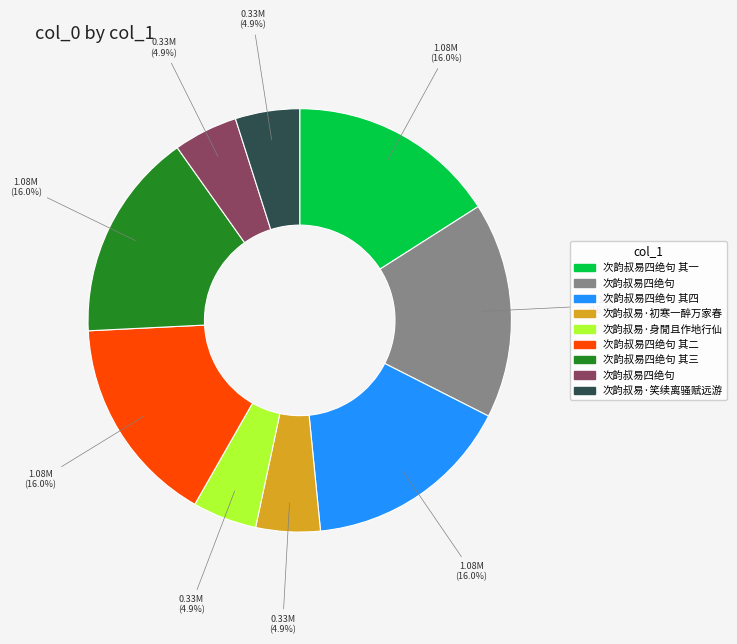

Does any single category account for the majority?

No